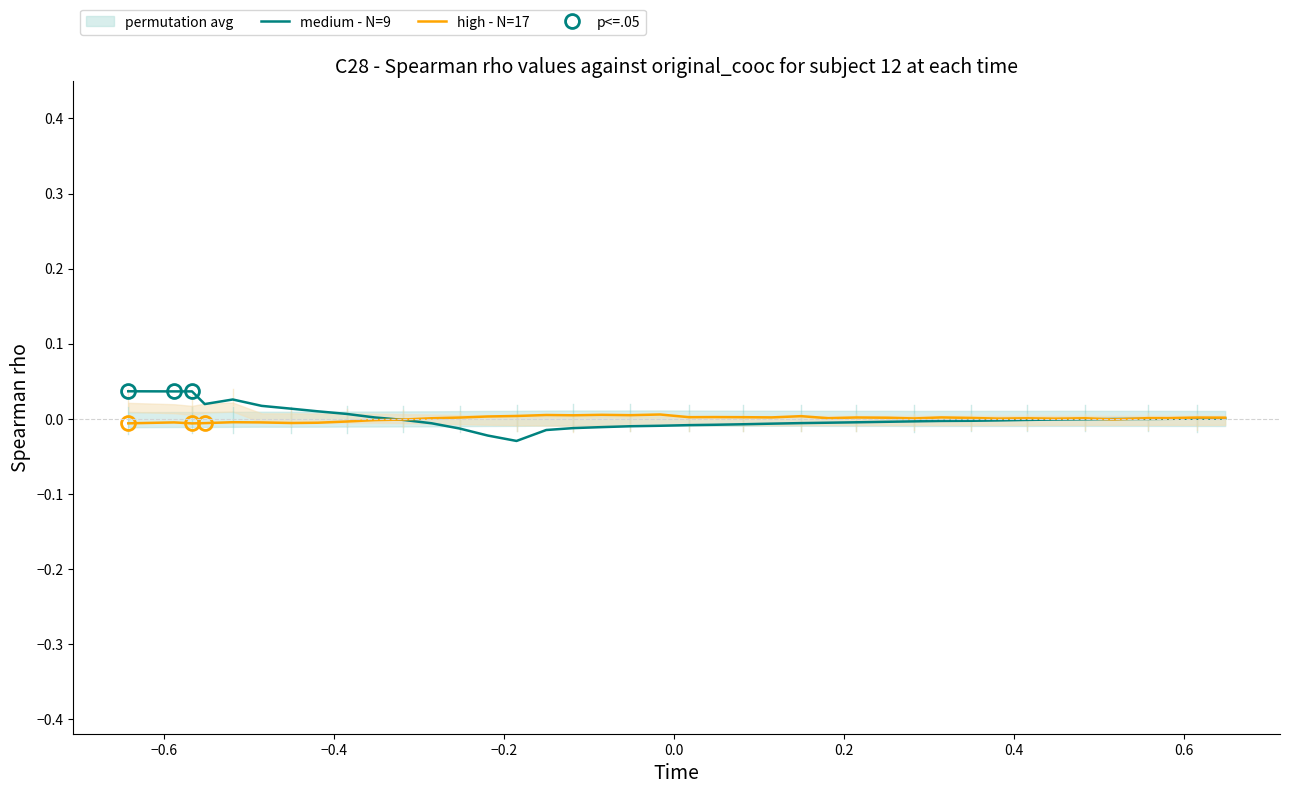

Does the chart have visible grid lines?

No